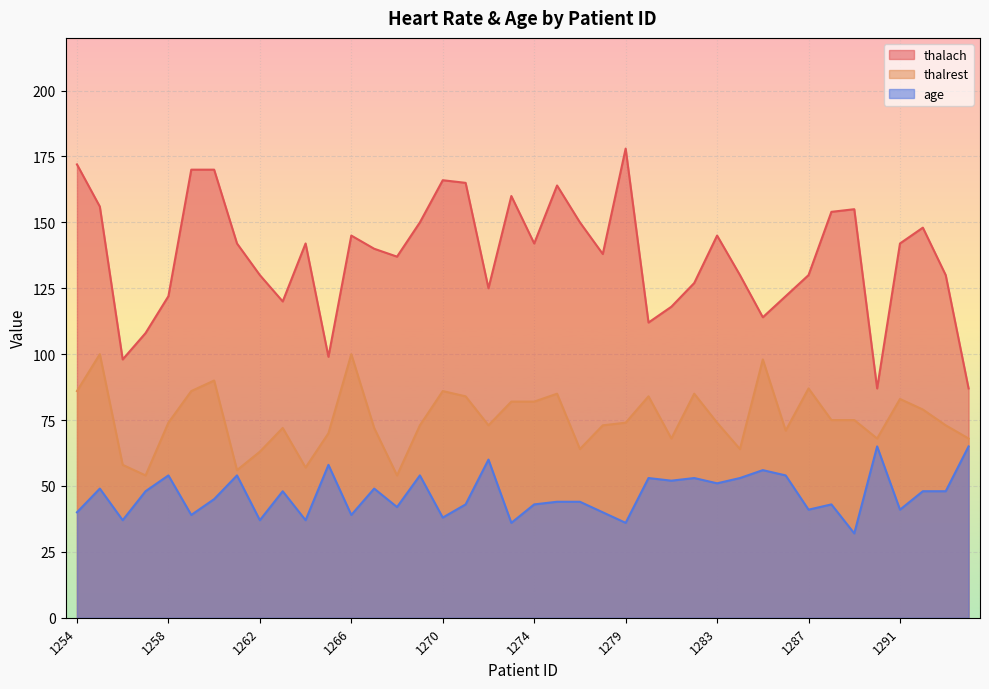

Which label corresponds to the largest value in the chart?

1279